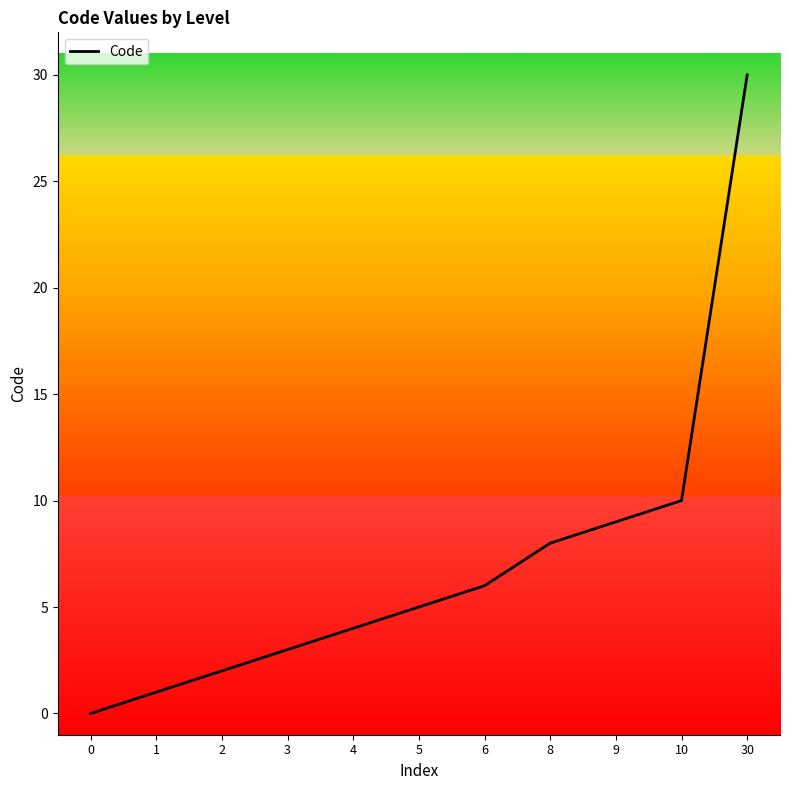

Rank the categories by value from highest to lowest.

30, 10, 9, 8, 6, 5, 4, 3, 2, 1, 0